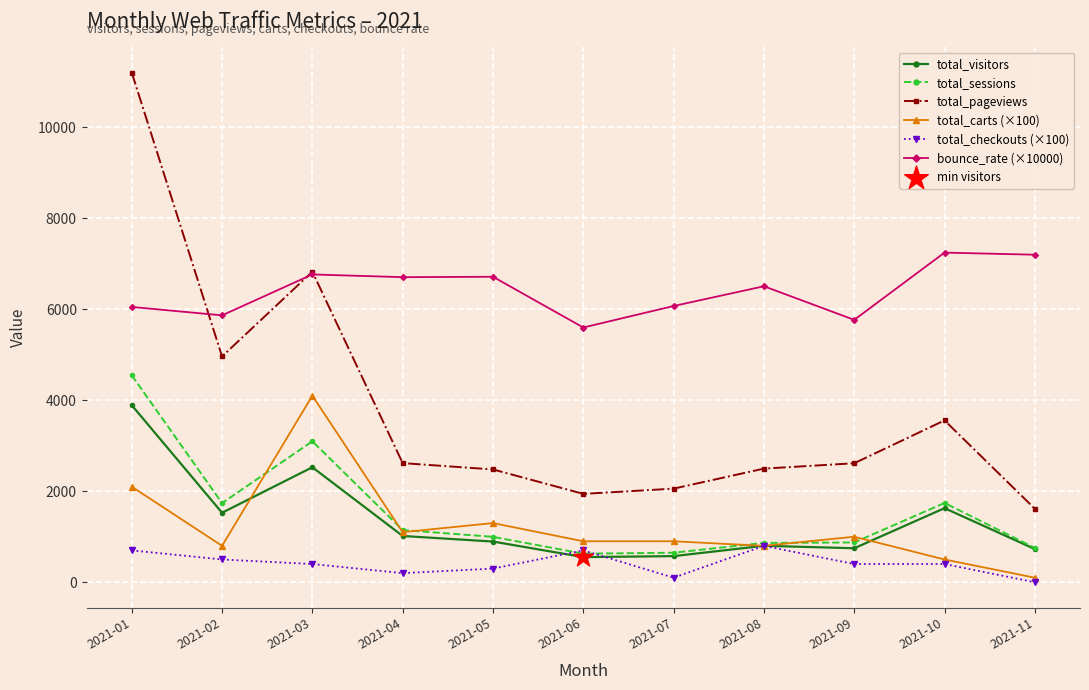

Which series changed the most between 2021-03 and 2021-08?

total_pageviews